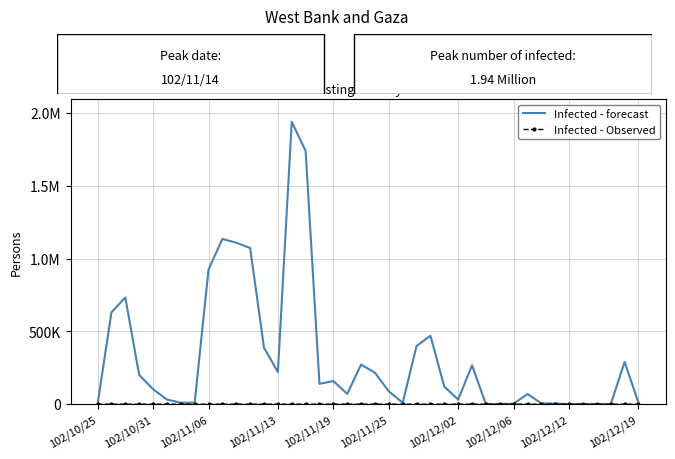

True or false: Infected - Observed has more than 2 points higher than both neighbors.

True